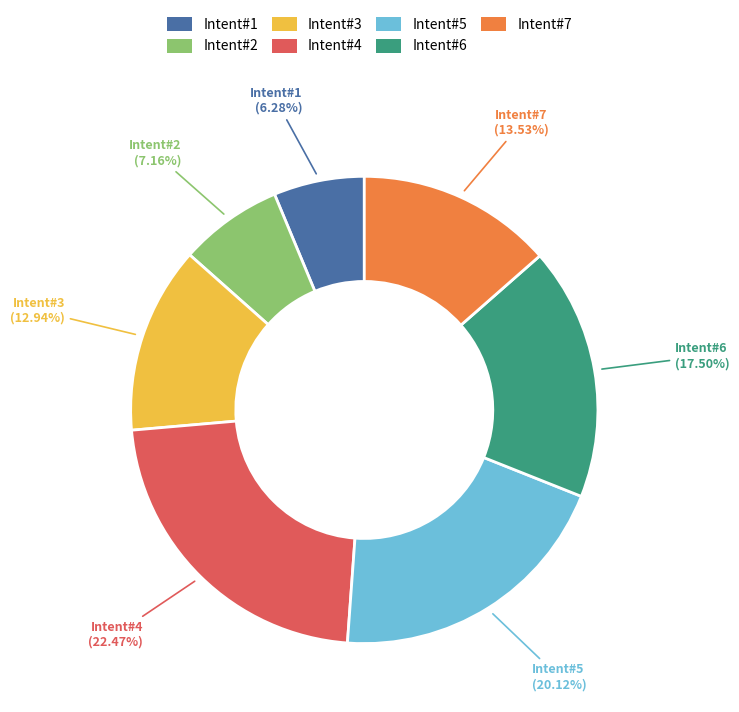

Do Intent#6 and Intent#2 together represent more than half of the pie?

No